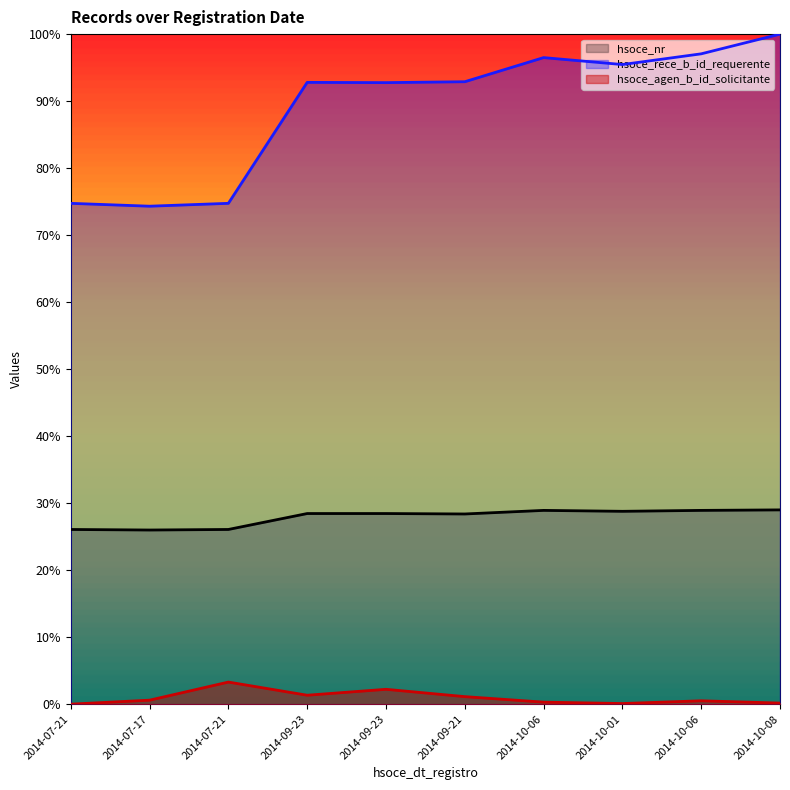

Is the value of hsoce_nr at 2014-10-06 greater than the value of hsoce_agen_b_id_solicitante at 2014-10-01?

Yes